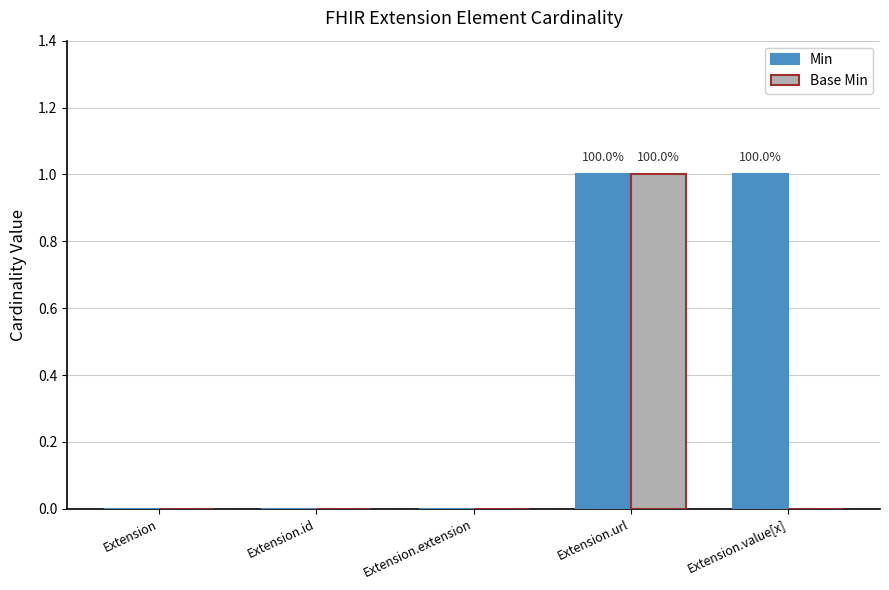

How many groups of bars are there?

5